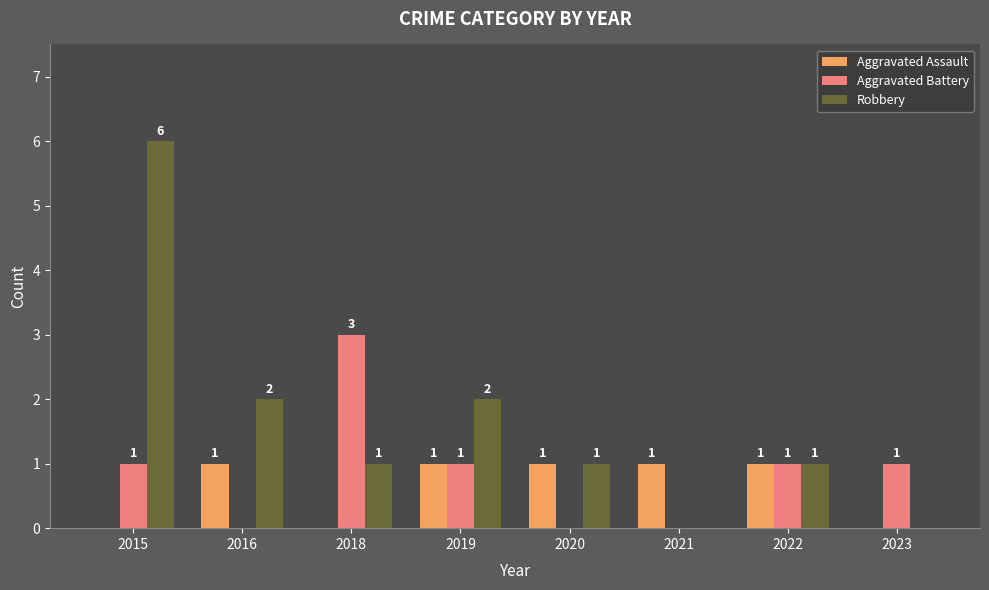

Reading left to right, transcribe all the data shown in this chart.

Aggravated Assault: 0	1	0	1	1	1	1	0
Aggravated Battery: 1	0	3	1	0	0	1	1
Robbery: 6	2	1	2	1	0	1	0